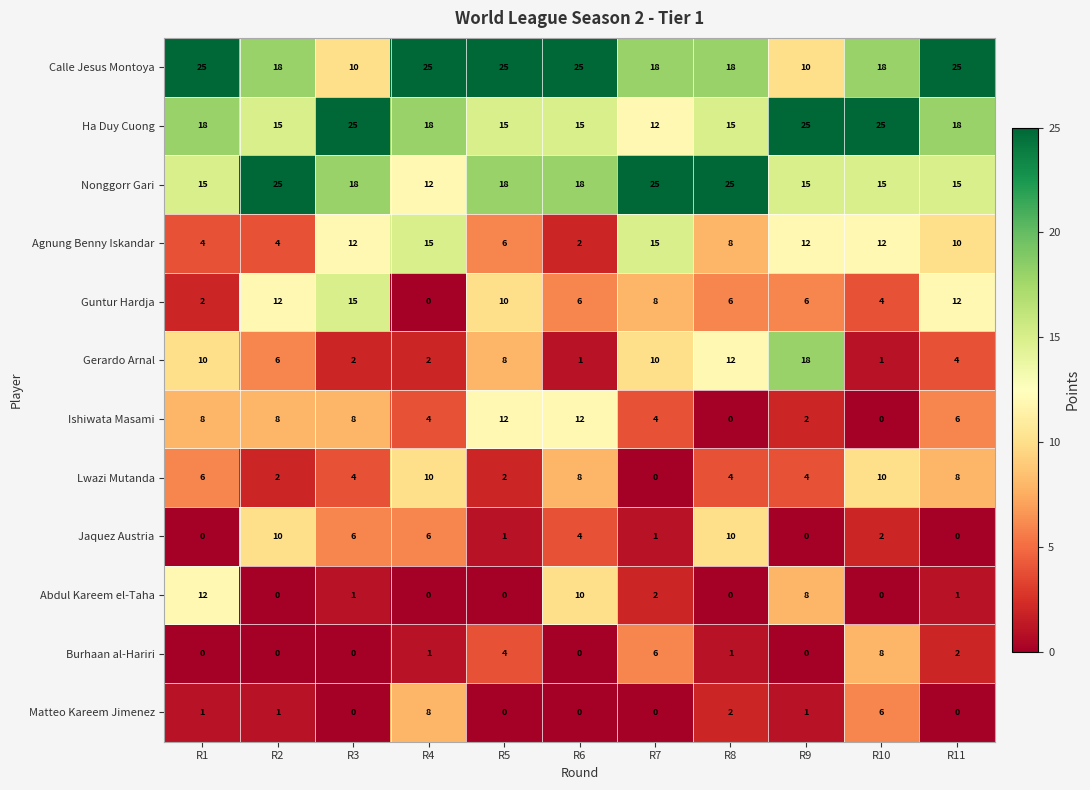

How many distinct data groups are displayed?

12